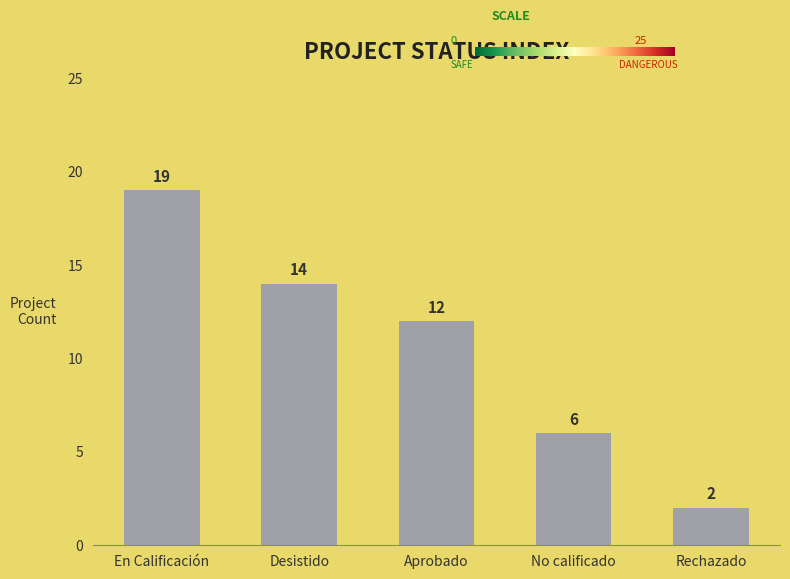

Does the chart contain any negative values?

No